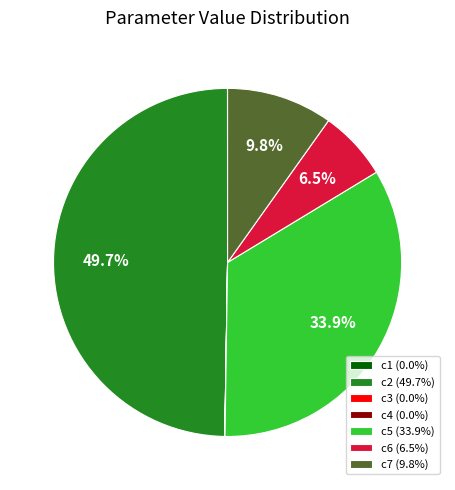

Does c6 account for over 50% of the chart?

No